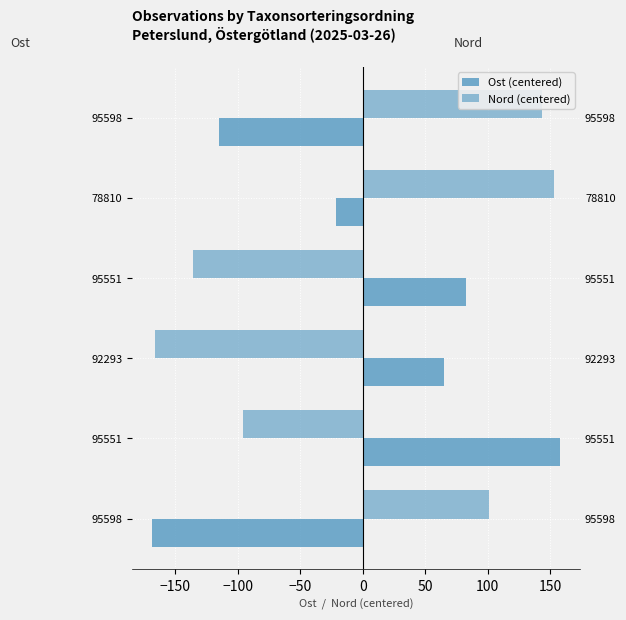

How many negative values does the Nord (centered) series have?

3